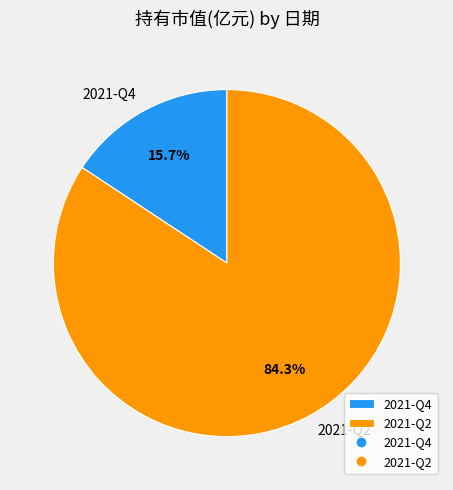

To the nearest percent, what is the combined percentage of 2021-Q4 and 2021-Q2?

100%